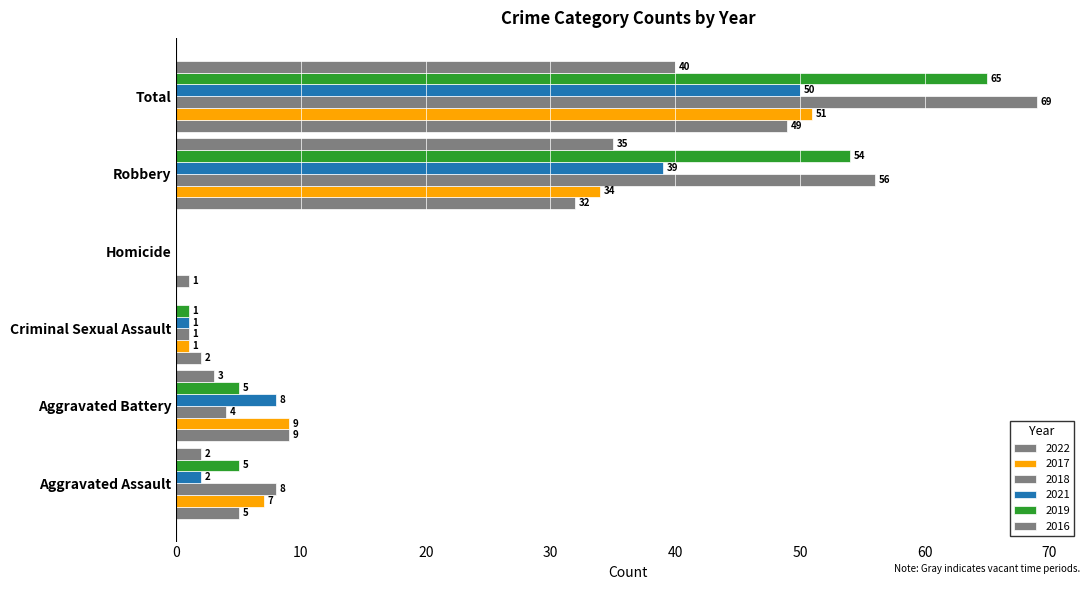

How many distinct data groups are displayed?

6